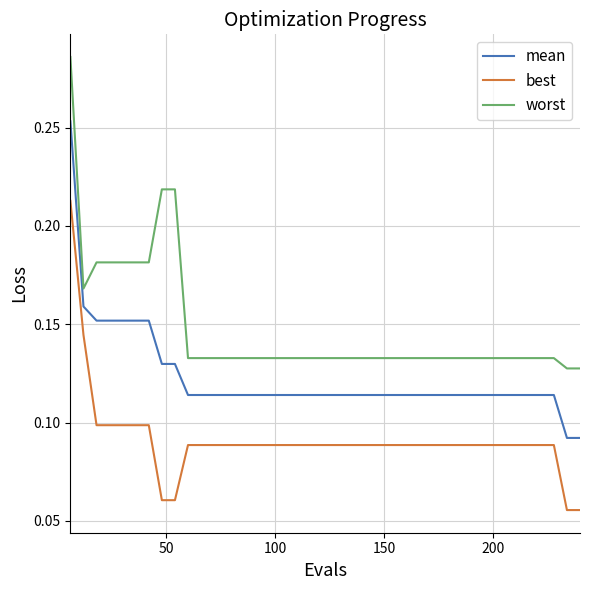

List the series in order of their peak value, highest first.

worst, mean, best